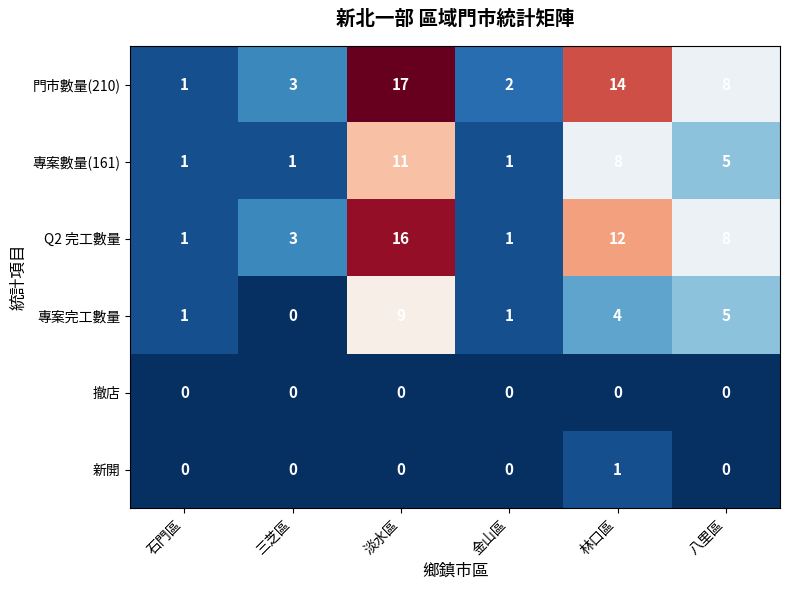

At which category is the sum across all series the highest?

淡水區